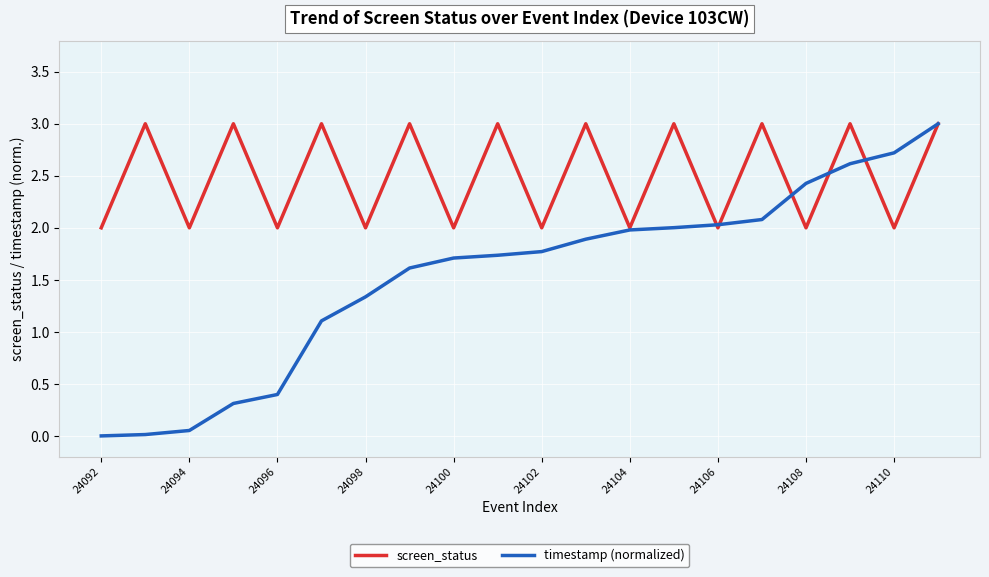

Which series has the largest range (max minus min)?

timestamp (normalized)